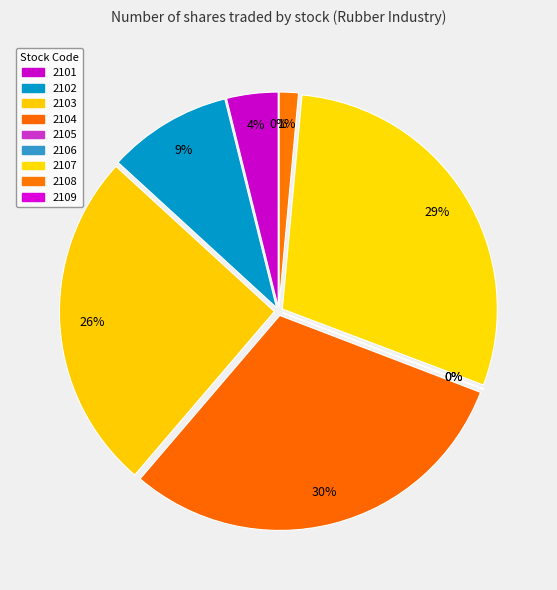

To the nearest percent, what percentage of the pie is 2101?

4%